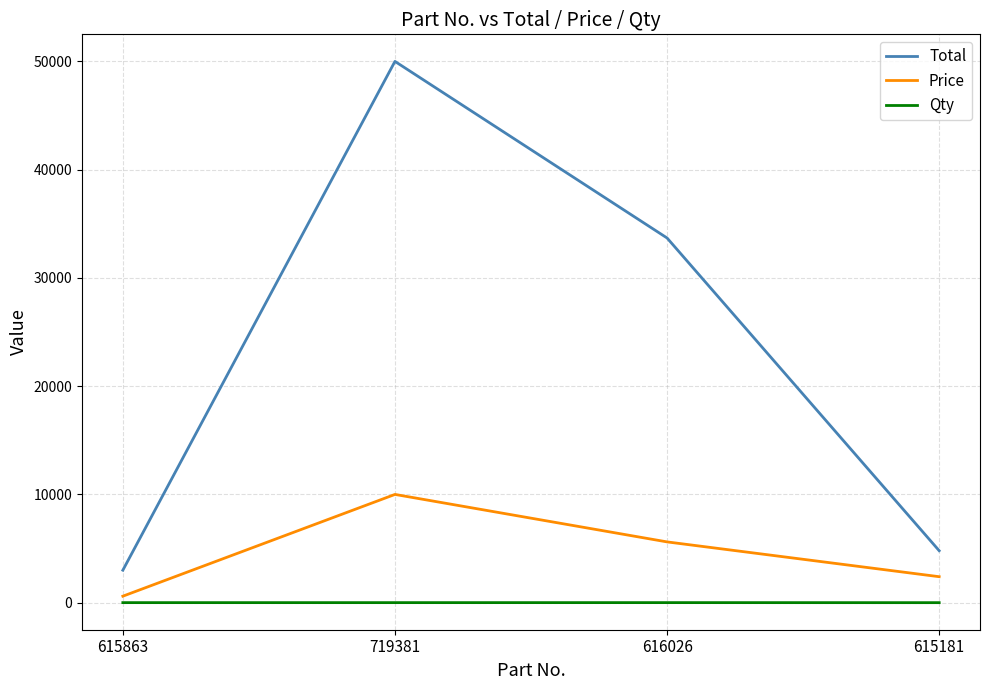

True or false: Qty and Total intersect in this chart.

False